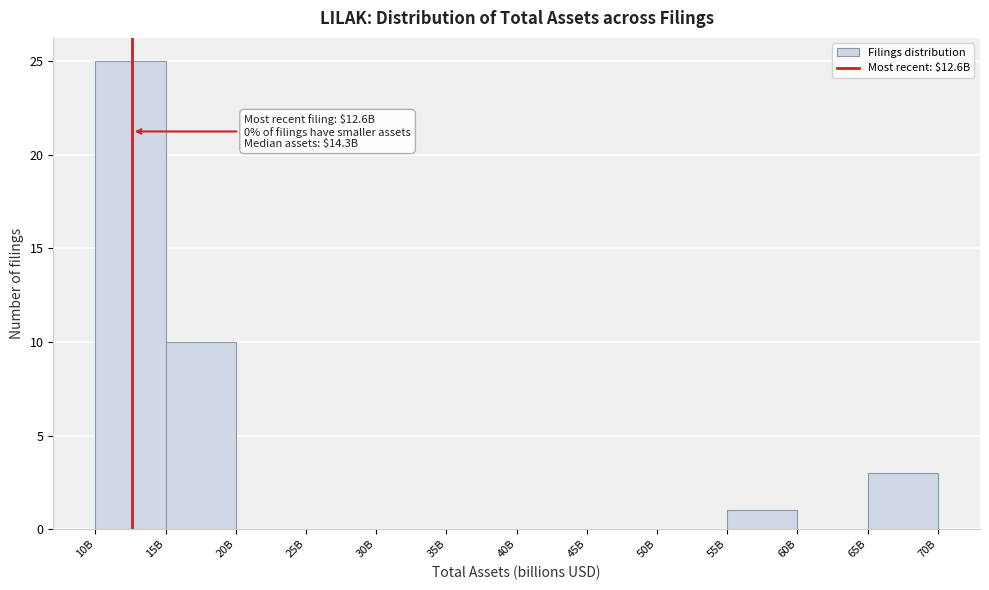

Reading right to left, transcribe all the data shown in this chart.

65B=3	60B=0	55B=1	50B=0	45B=0	40B=0	35B=0	30B=0	25B=0	20B=0	15B=10	10B=25